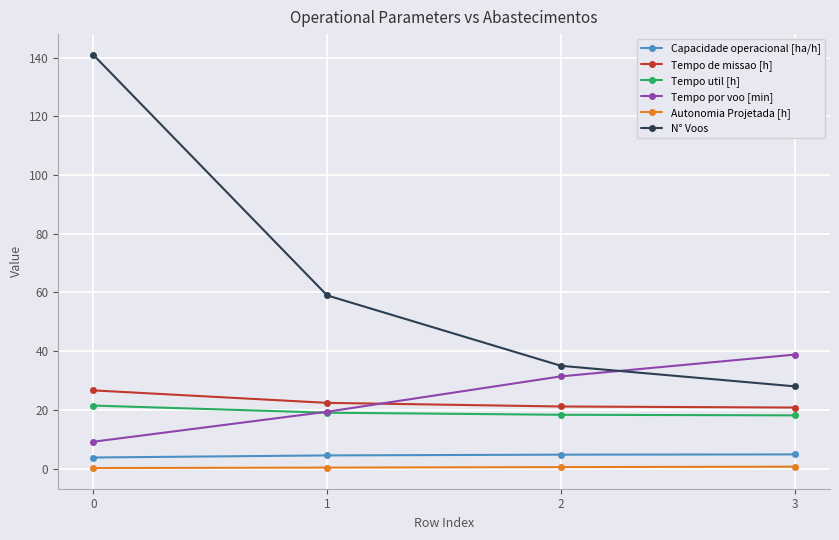

Which series has the widest spread of values?

N° Voos